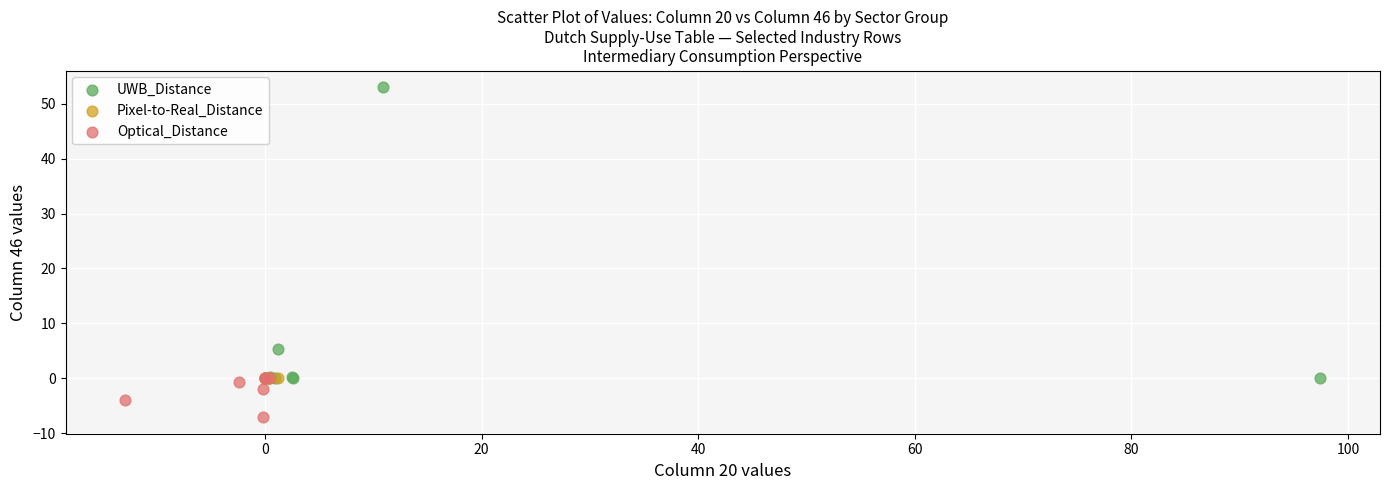

Which series reaches the minimum Y coordinate?

Optical_Distance